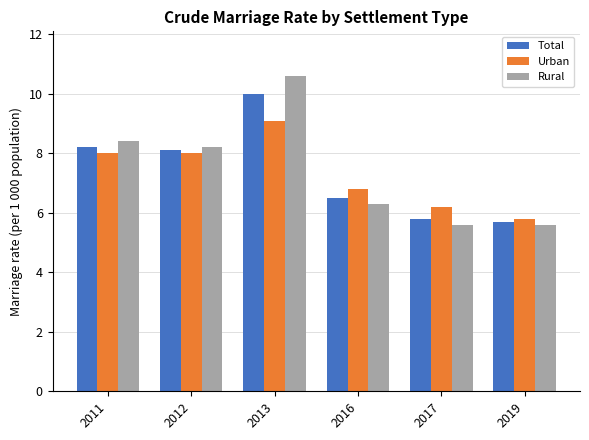

At which label is Urban closest to 7?

2016